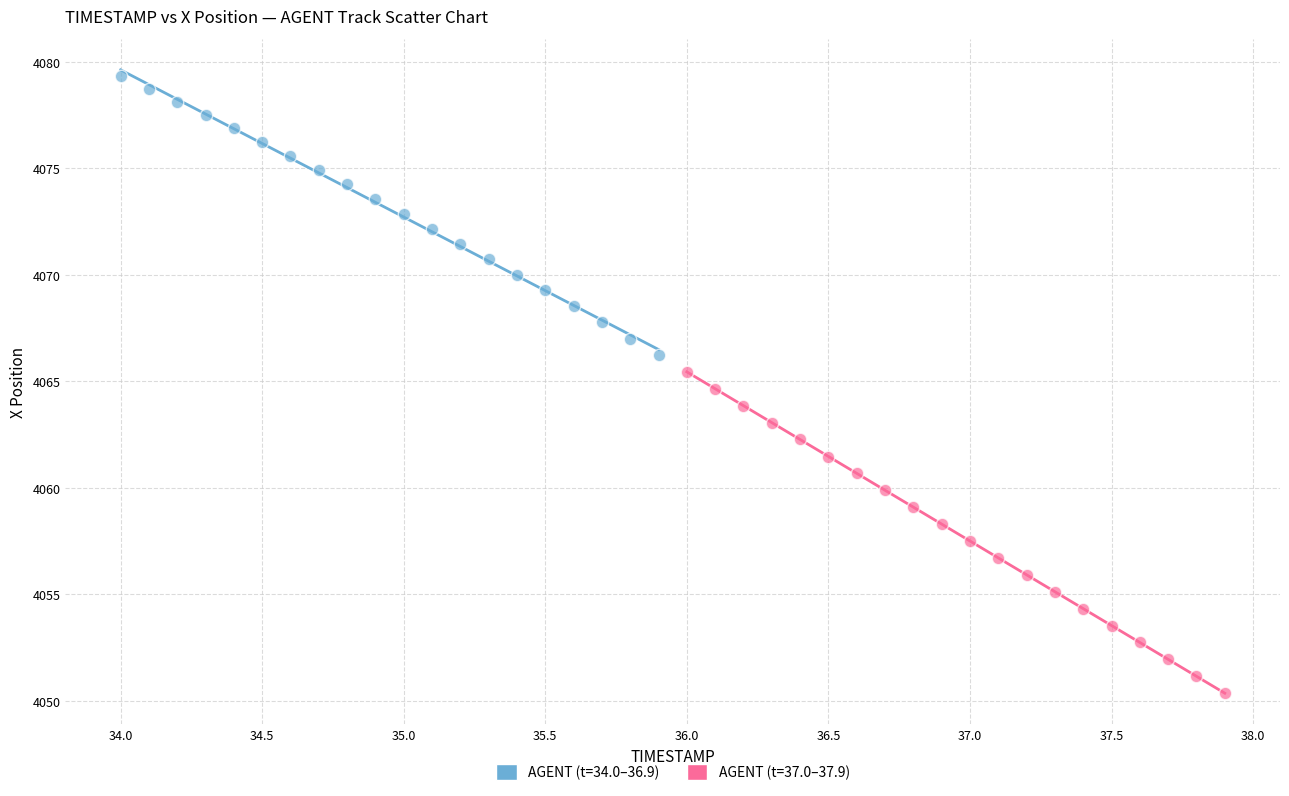

Which series contains the highest Y value?

AGENT (t=34.0–36.9)